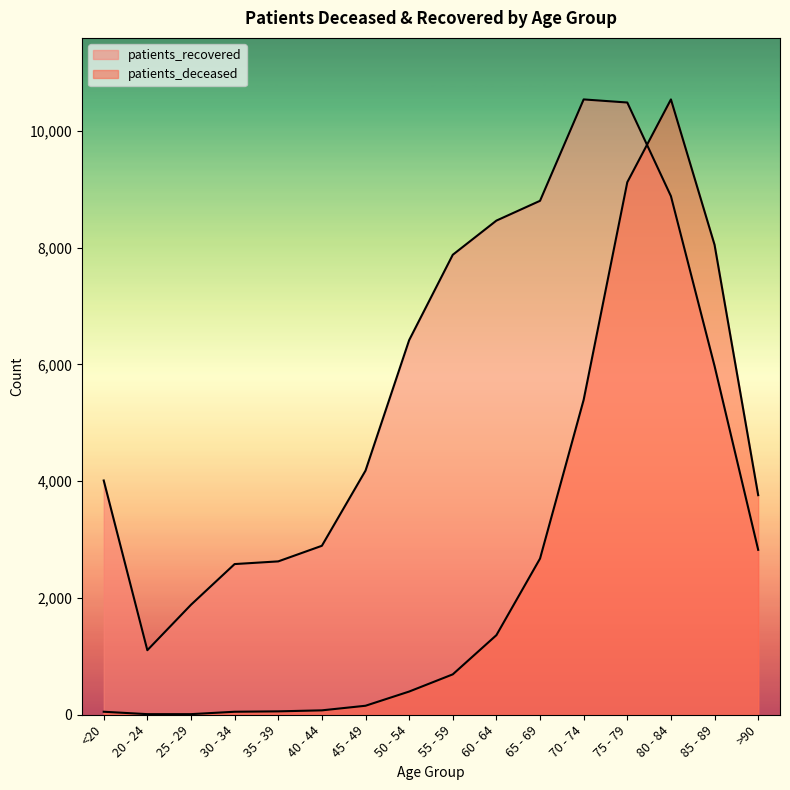

Which series changed the most between 20 - 24 and 35 - 39?

patients_recovered